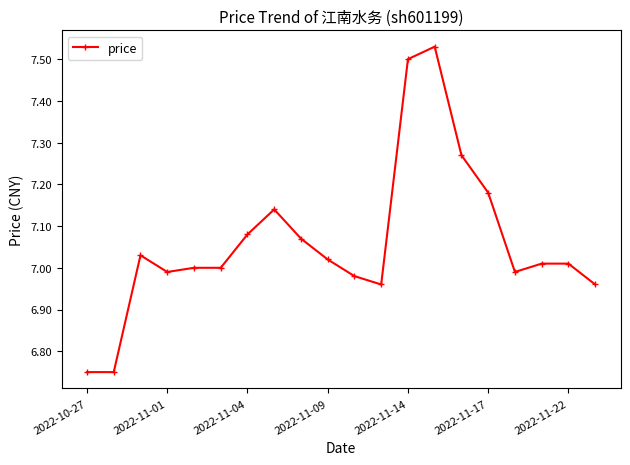

Is this an area chart (filled region under the line)?

No